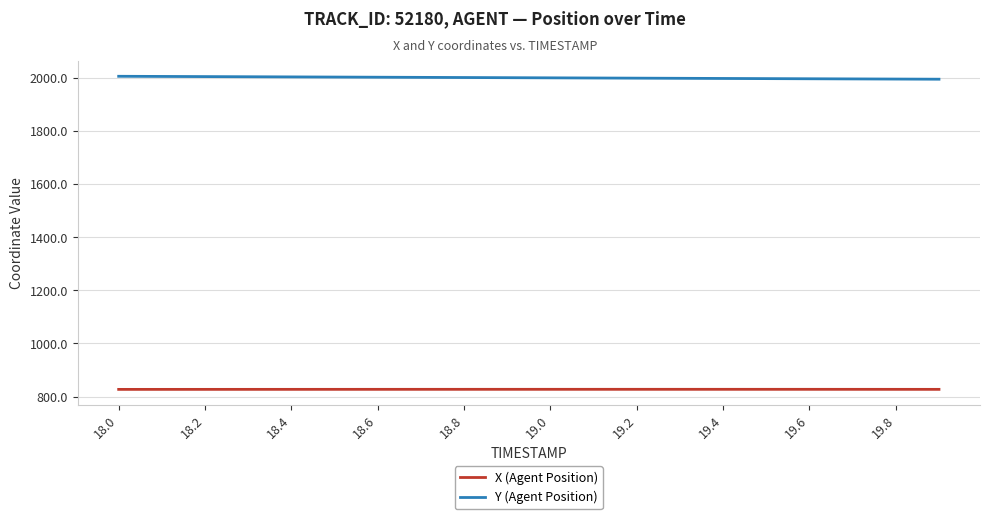

Rank the series by their maximum value, from highest to lowest.

Y (Agent Position), X (Agent Position)